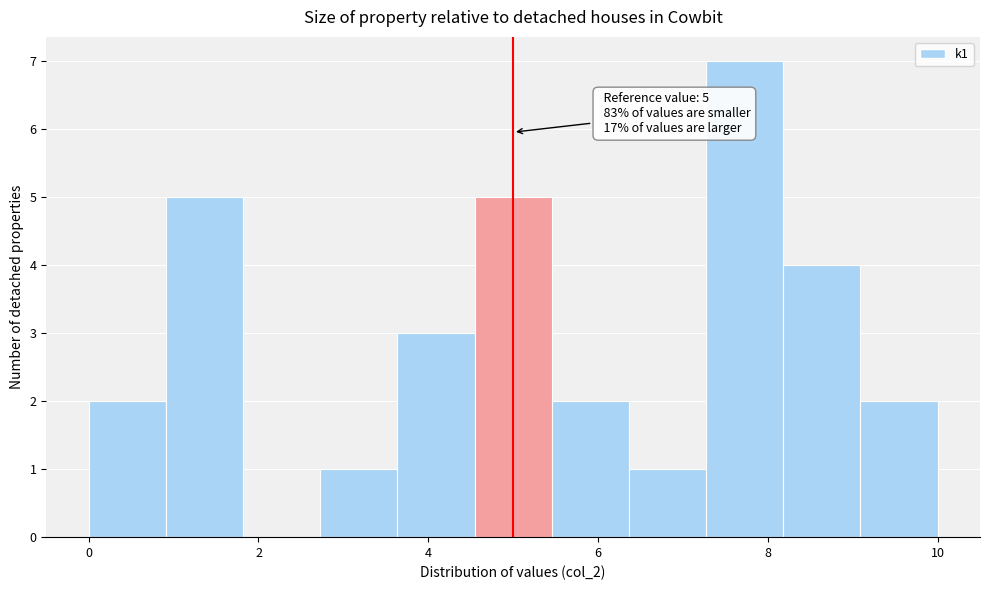

Which range on the x-axis has the tallest bar?

7.2 to 8.2